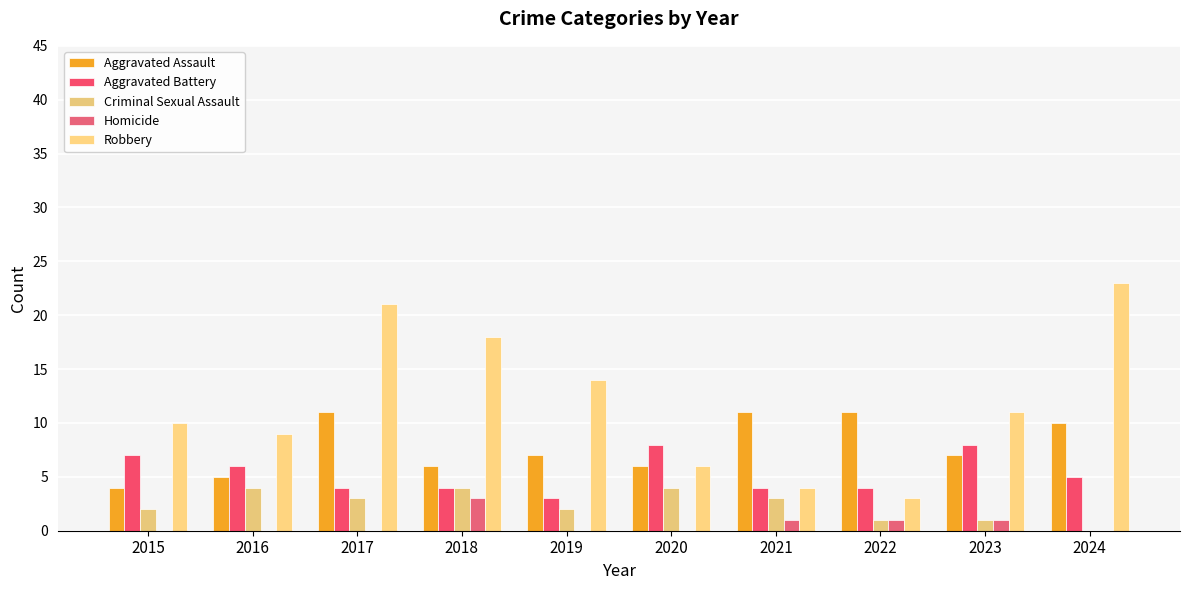

What is the difference between the highest and lowest values at 2016?

9